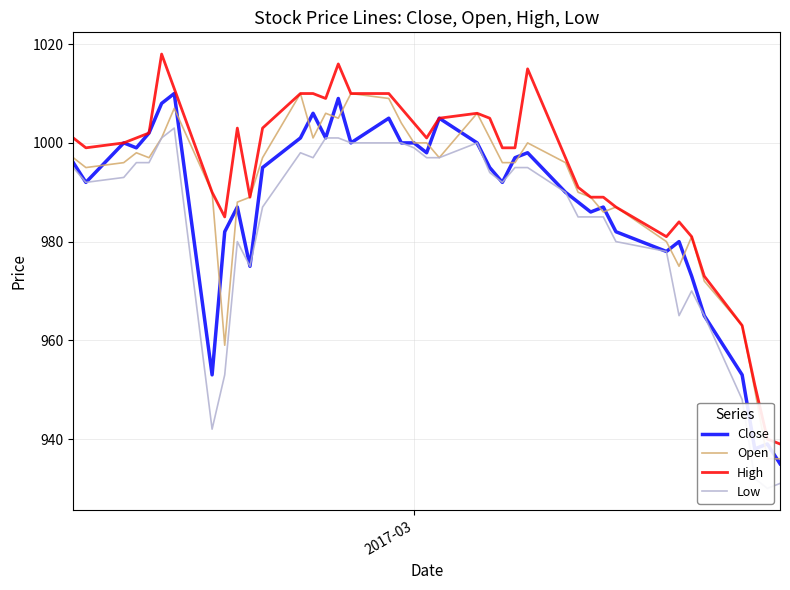

What is the maximum value shown in the chart?

1018